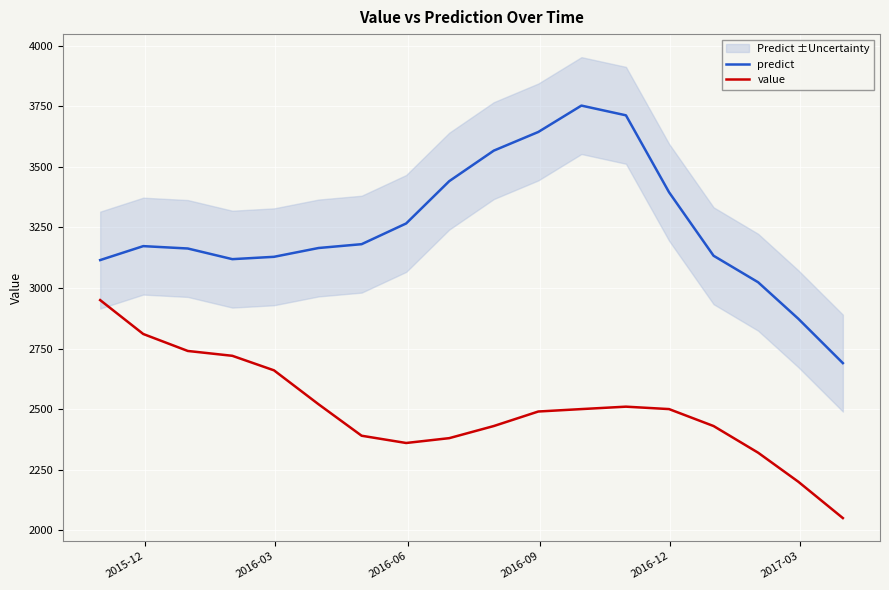

What is the highest value of the value series?

2950.0